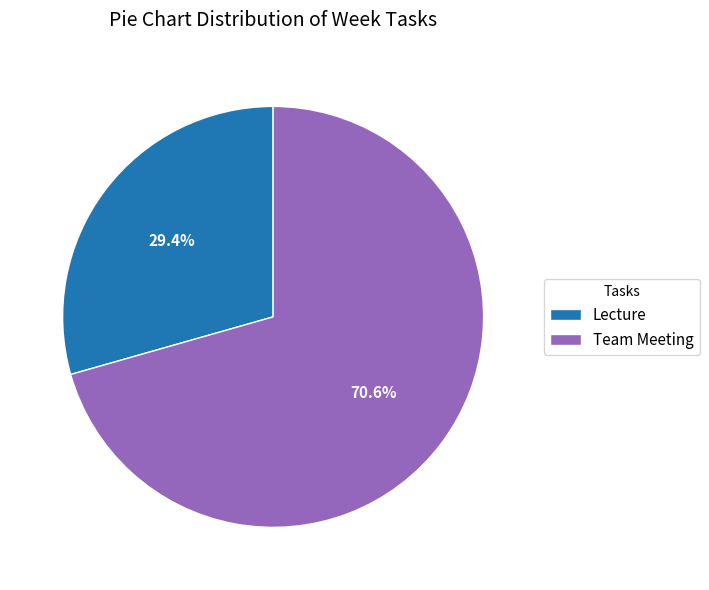

Approximately how many times larger is the value at Team Meeting compared to Lecture?

2.4